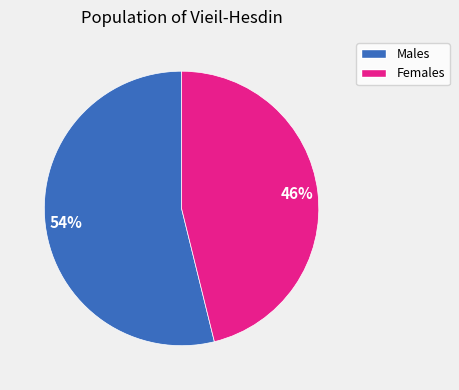

To the nearest percent, what is the difference between the largest and smallest slice percentages?

8%